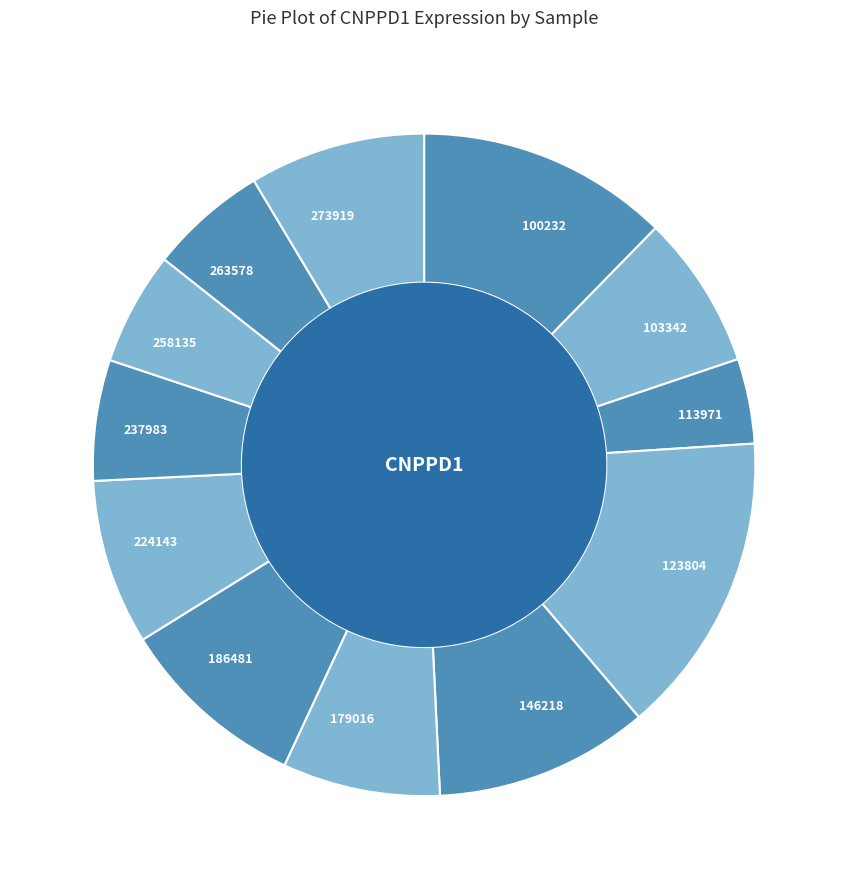

Does any single category account for the majority?

No